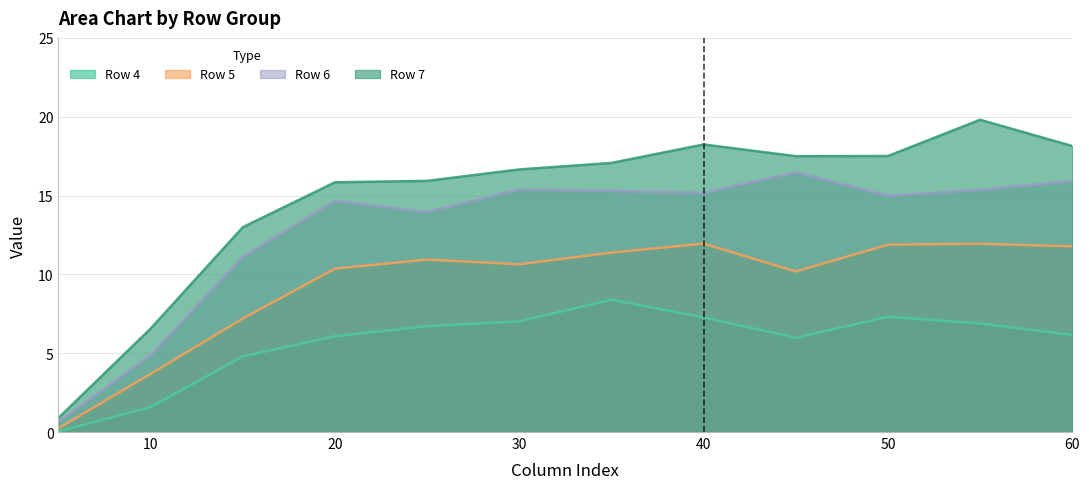

What position from the left is 60.0?

12